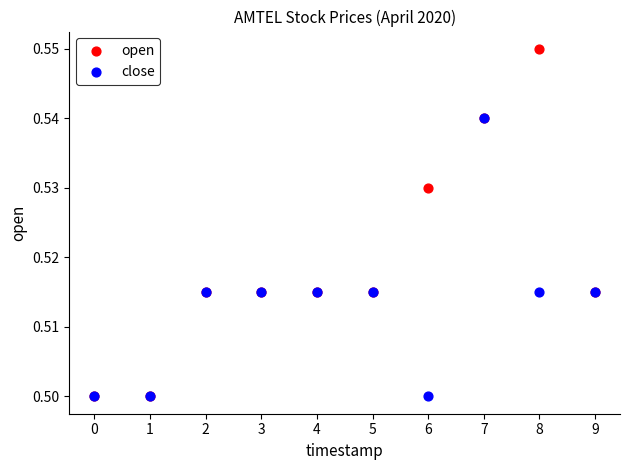

Which series has the largest Y range (max minus min)?

open